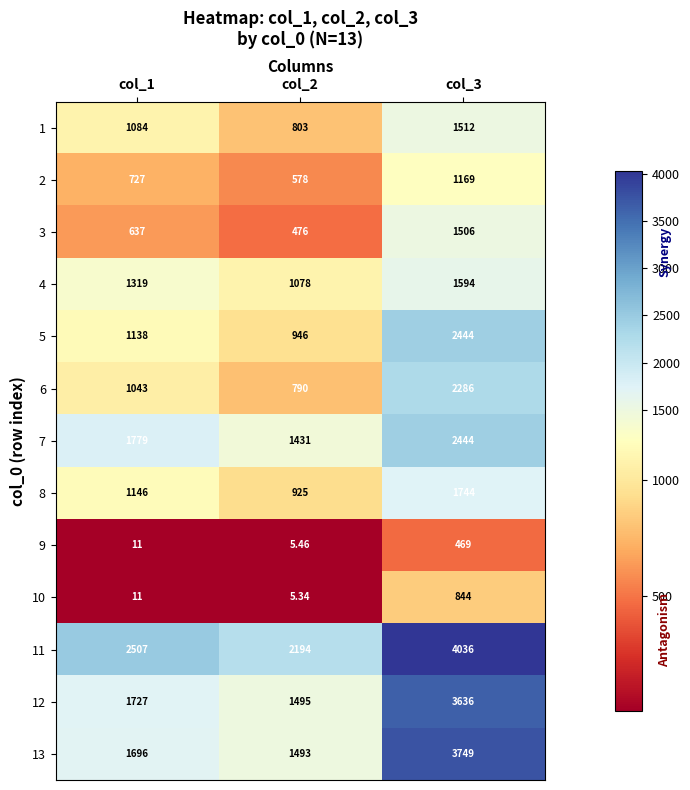

Is the value of 10 at col_2 greater than the value of 4 at col_1?

No